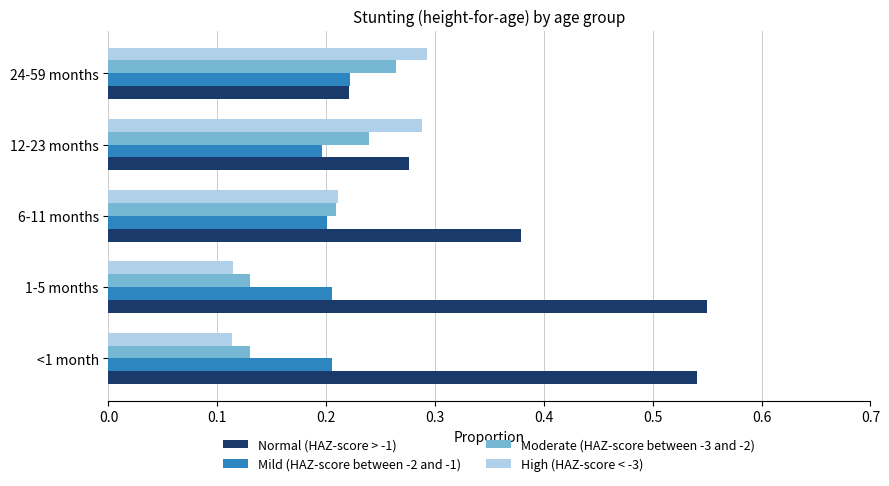

What is the sum of all High (HAZ-score < -3) values?

1.0